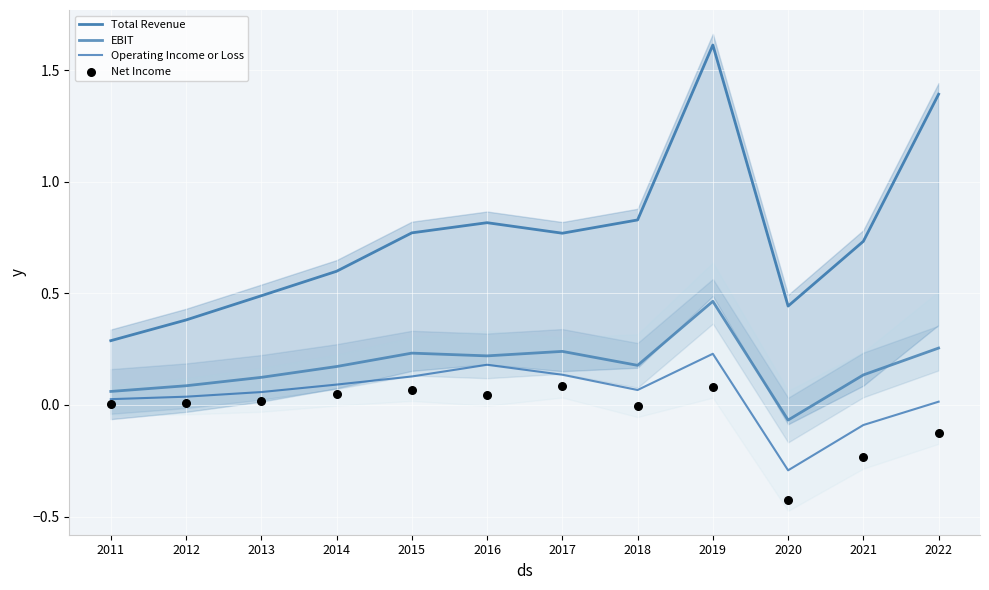

Which series has the largest Y range (max minus min)?

Total Revenue